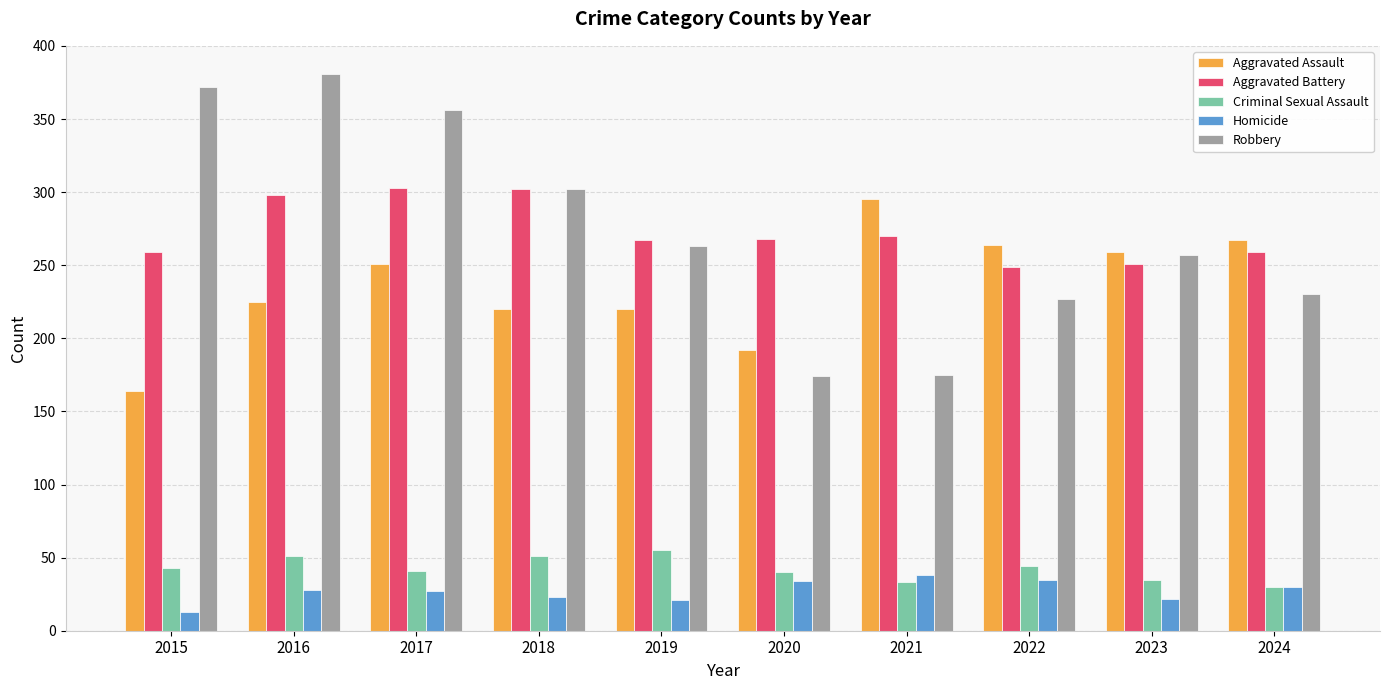

At which category does the chart reach its peak across all series?

2016